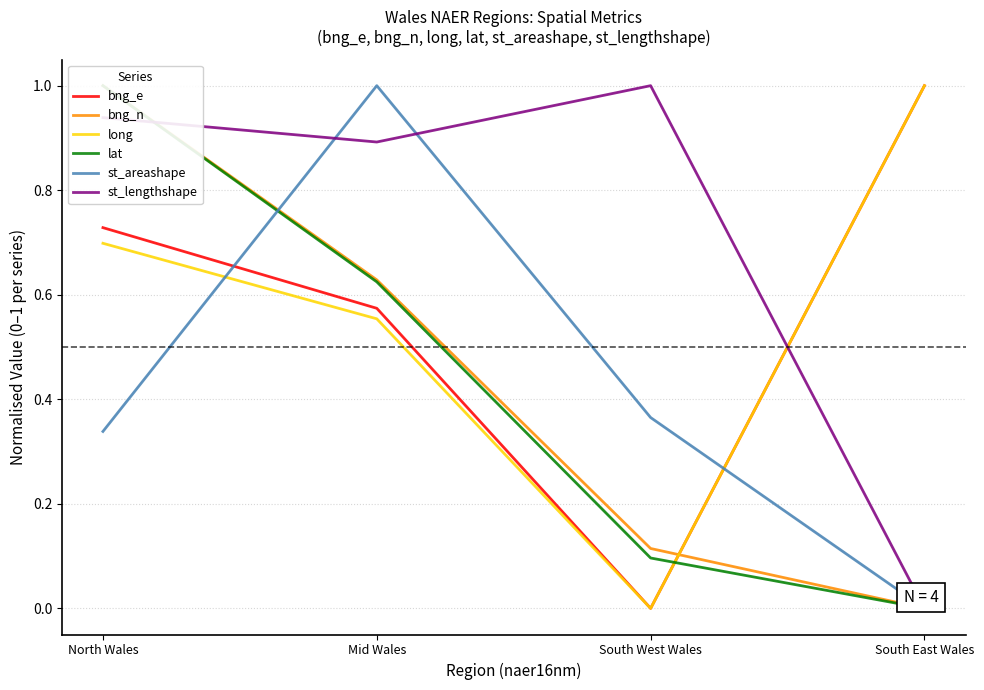

At which label does lat reach its peak?

North Wales